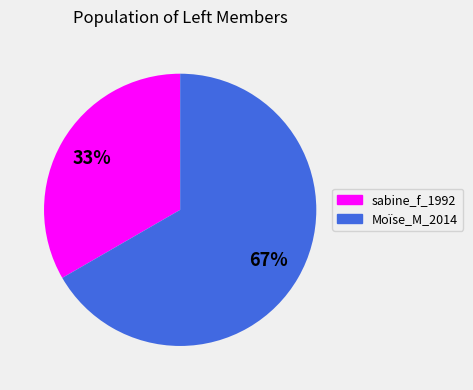

Does any single category account for the majority?

Yes